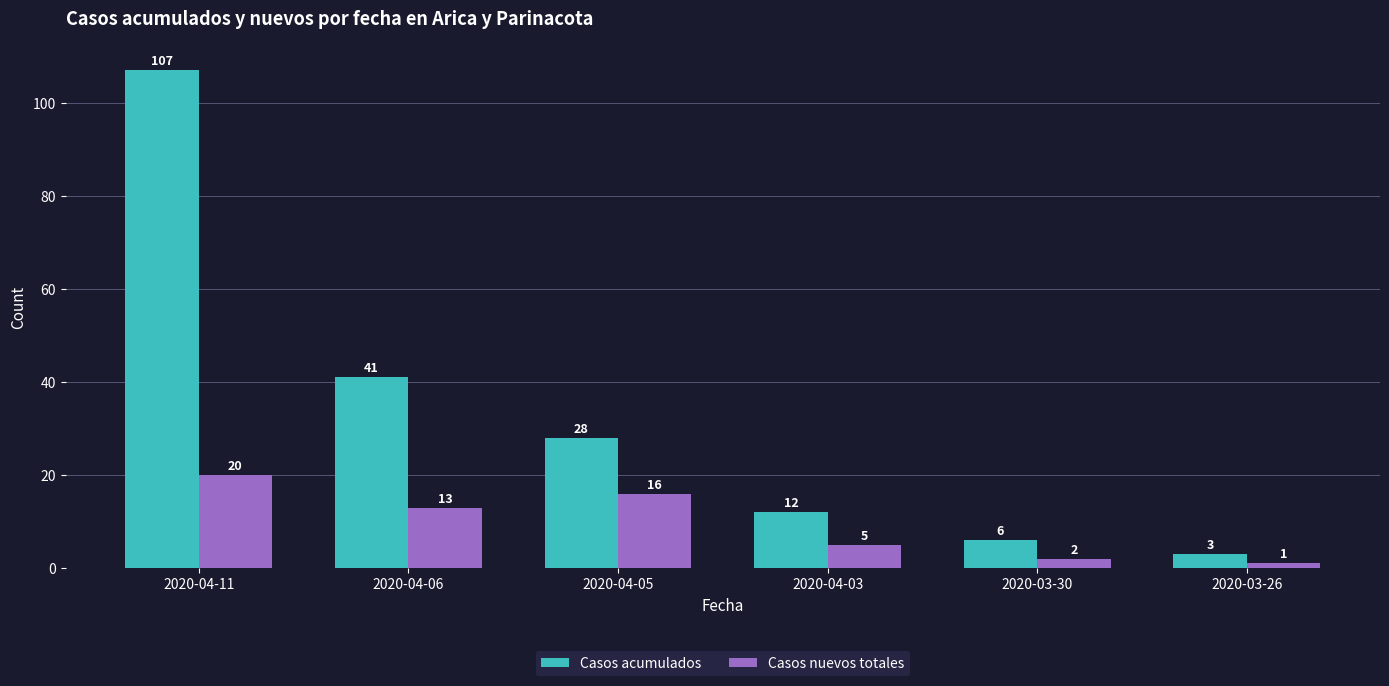

Between 2020-03-30 and 2020-03-26, which series saw the biggest shift?

Casos acumulados